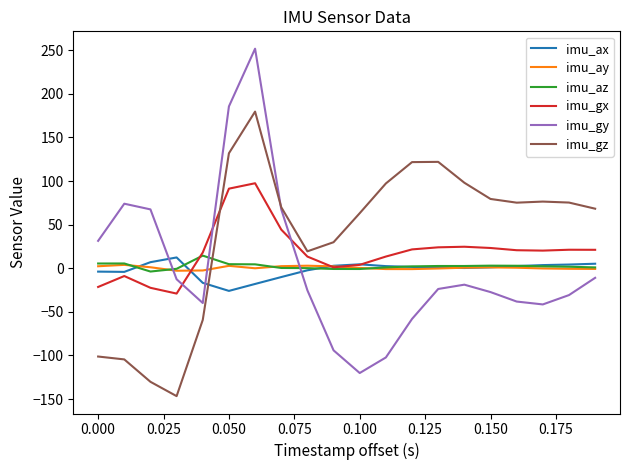

What are all the series names shown in the legend?

imu_ax, imu_ay, imu_az, imu_gx, imu_gy, imu_gz